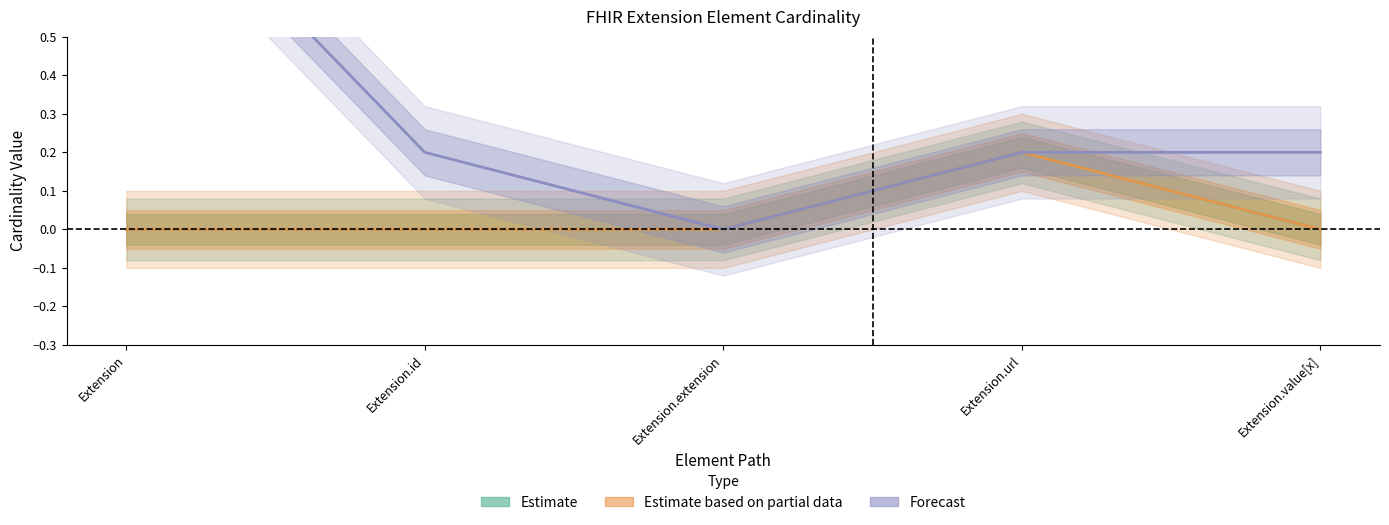

How many data points in Min are above 0?

1